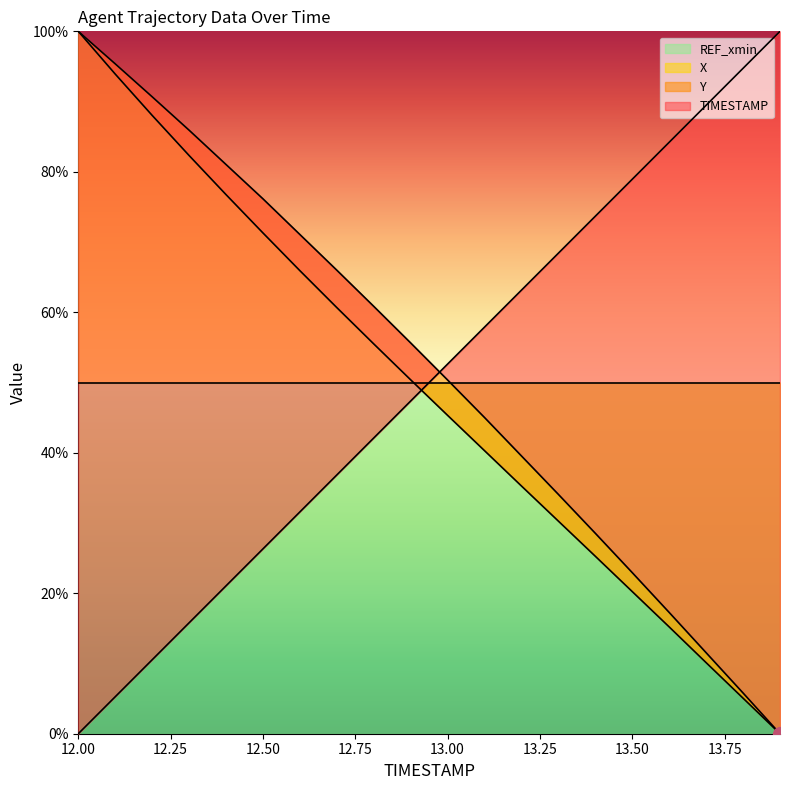

Reading left to right, extract all data points from this chart.

TIMESTAMP: 0.0	5.3	10.5	15.8	21.1	26.3	31.6	36.8	42.1	47.4	52.6	57.9	63.2	68.4	73.7	78.9	84.2	89.5	94.7	100.0
X: 100.0	93.9	88.0	82.3	76.8	71.3	65.9	60.7	55.5	50.4	45.3	40.3	35.3	30.3	25.3	20.2	15.2	10.1	5.1	0.0
Y: 100.0	95.4	90.7	85.9	81.0	76.2	71.1	66.0	60.8	55.6	50.4	45.0	39.5	34.1	28.5	22.9	17.3	11.5	5.8	0.0